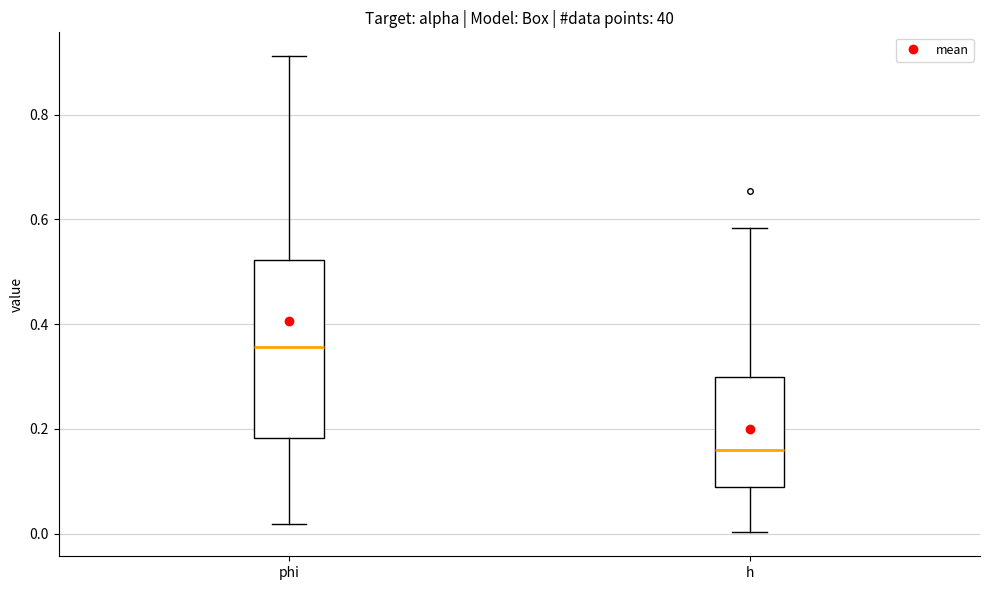

Reading left to right, transcribe this box plot: for each box, give where its median line is, the range the box spans, and where its two whiskers end, as read against the y-axis. The values are not printed on the chart, so give them approximately, as read against the axis.

phi: median 0.36, box 0.18 to 0.52, whiskers 0.02 to 0.92
h: median 0.16, box 0.08 to 0.30, whiskers 0.00 to 0.58